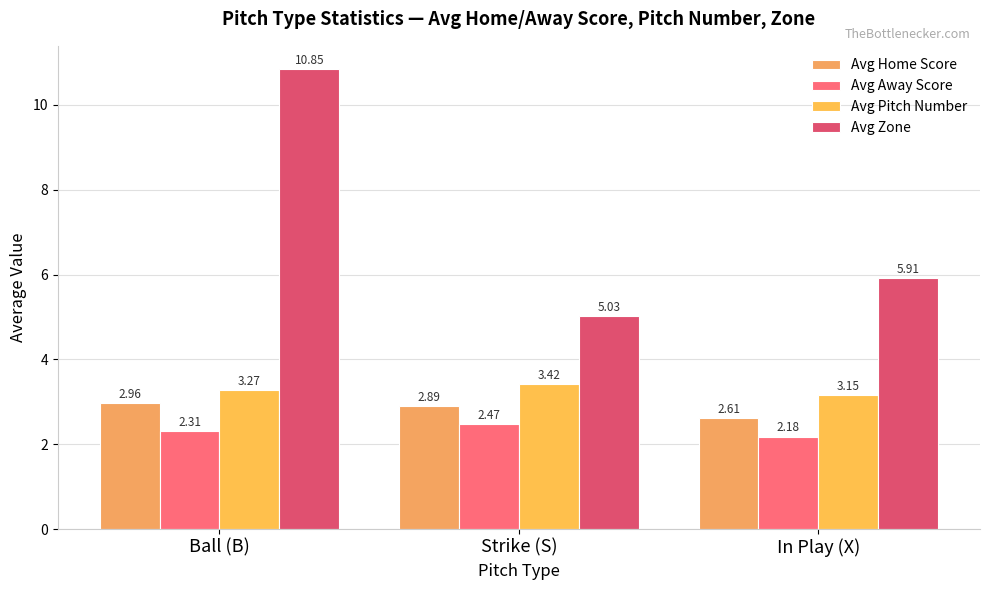

What is the average value of the Avg Zone series?

7.3